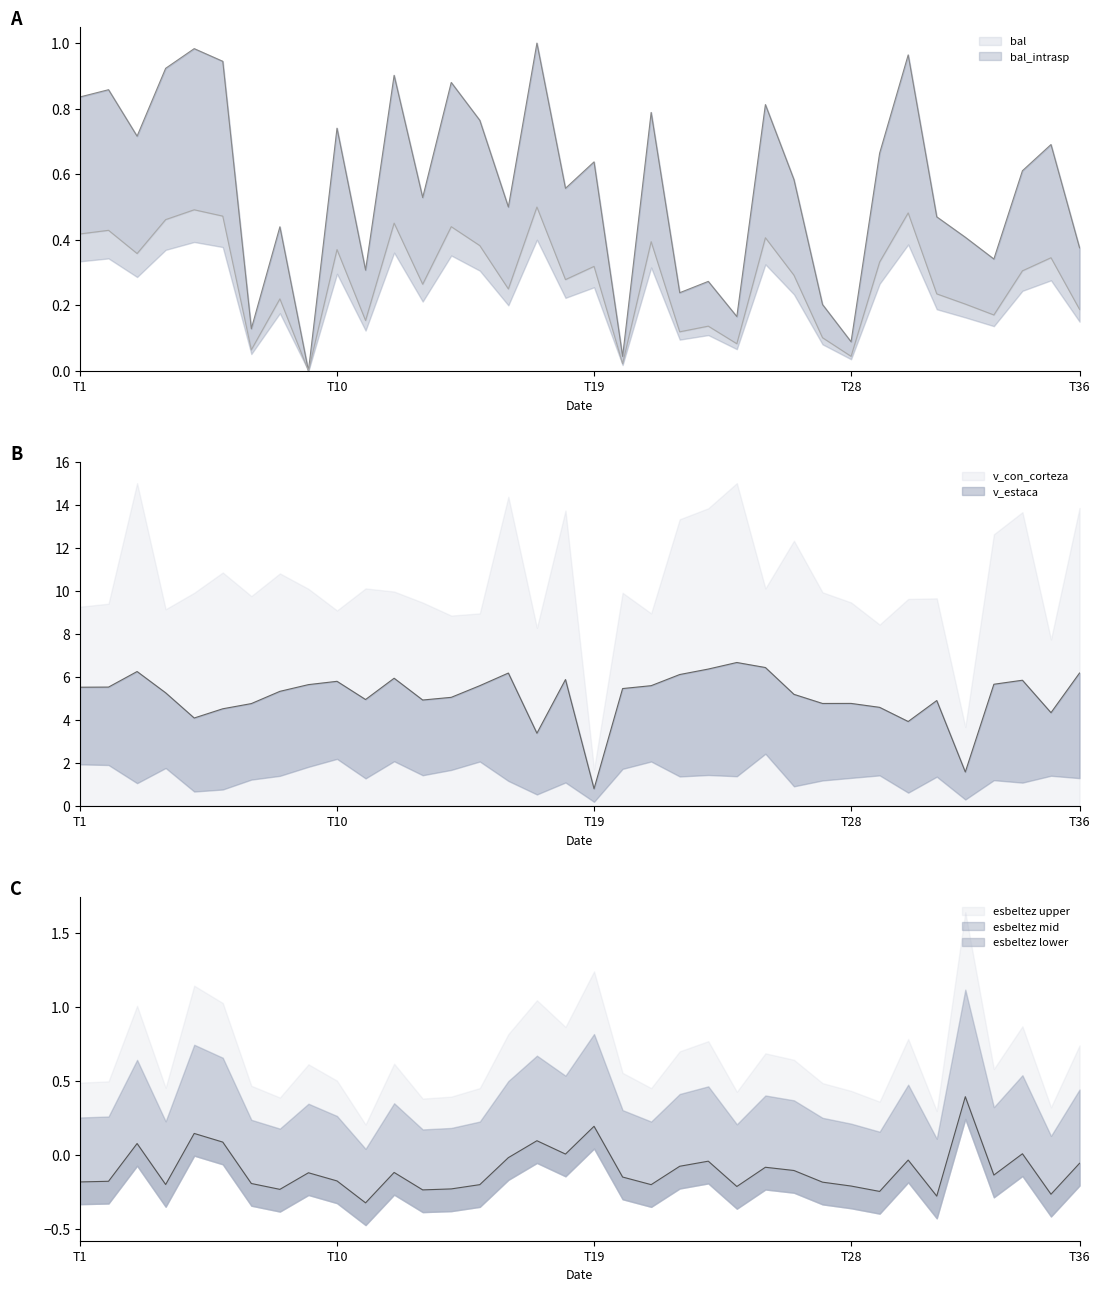

At how many categories does at least one series exceed 0?

35